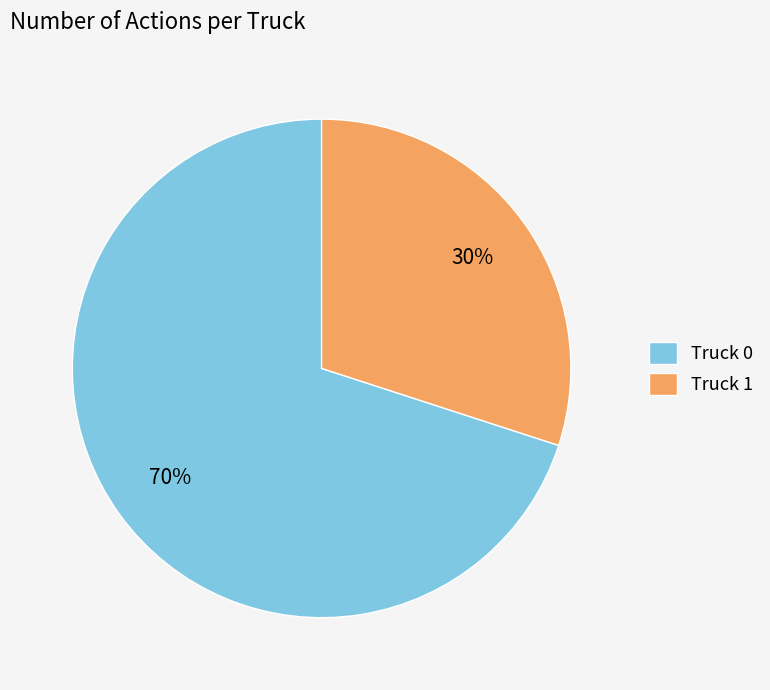

How many slices are in this pie chart?

2